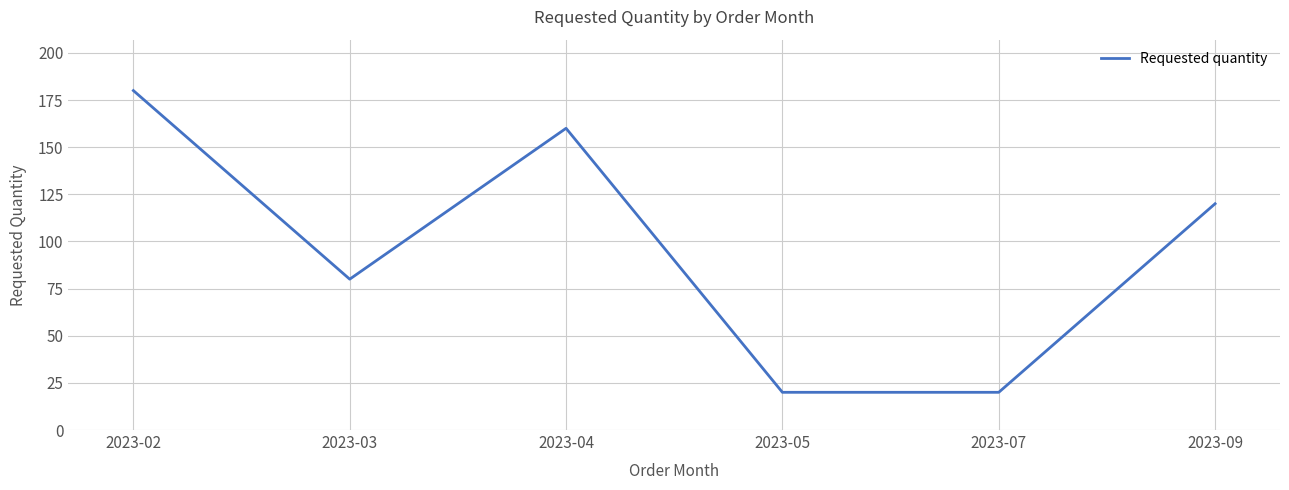

What is the change in value from 2023-02 to 2023-07?

-160